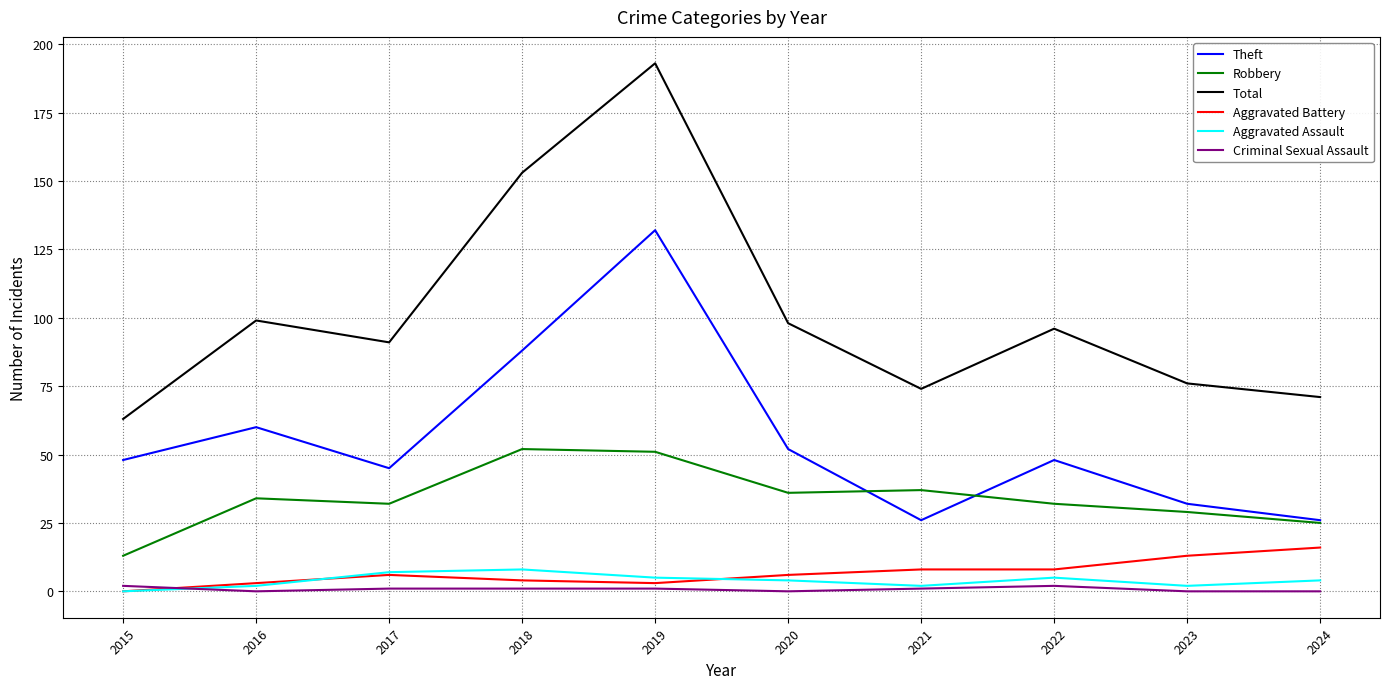

What is the total value across all series at 2022?

191